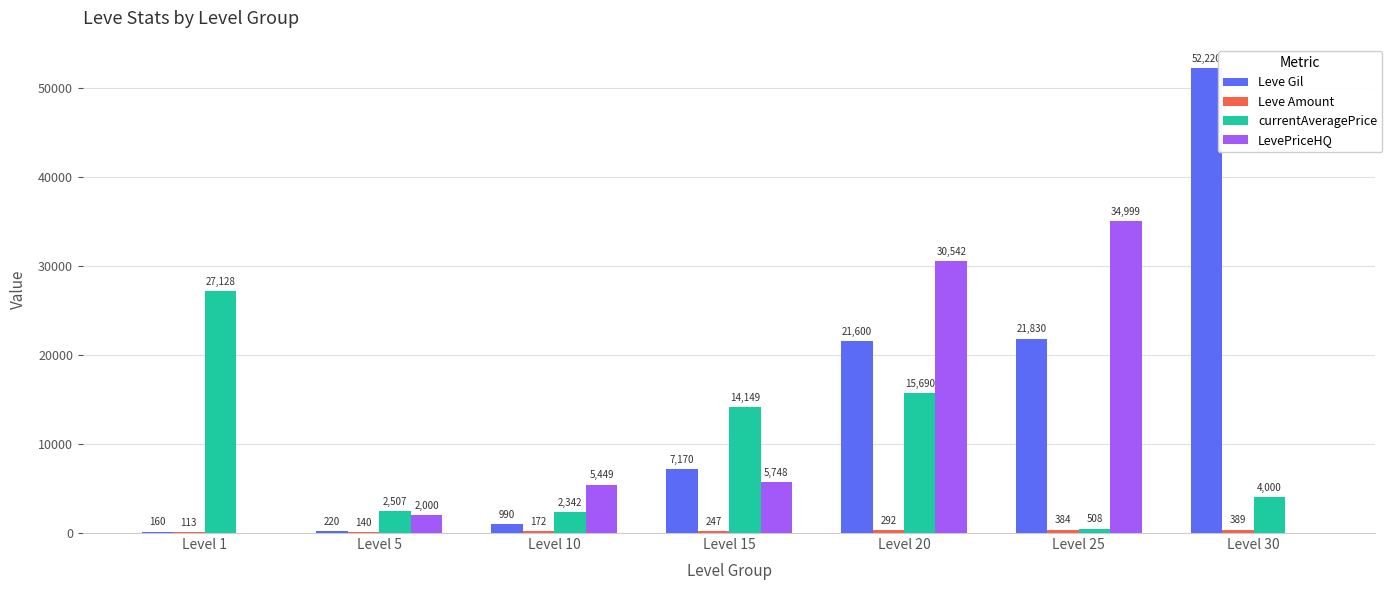

What is the greatest value displayed?

52220